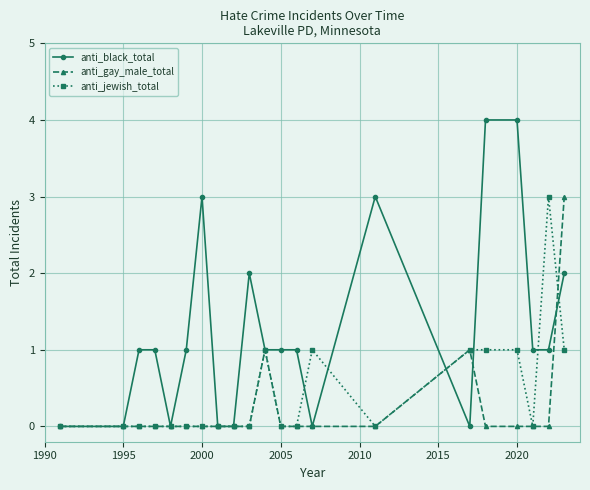

What is the maximum value shown in the chart?

4